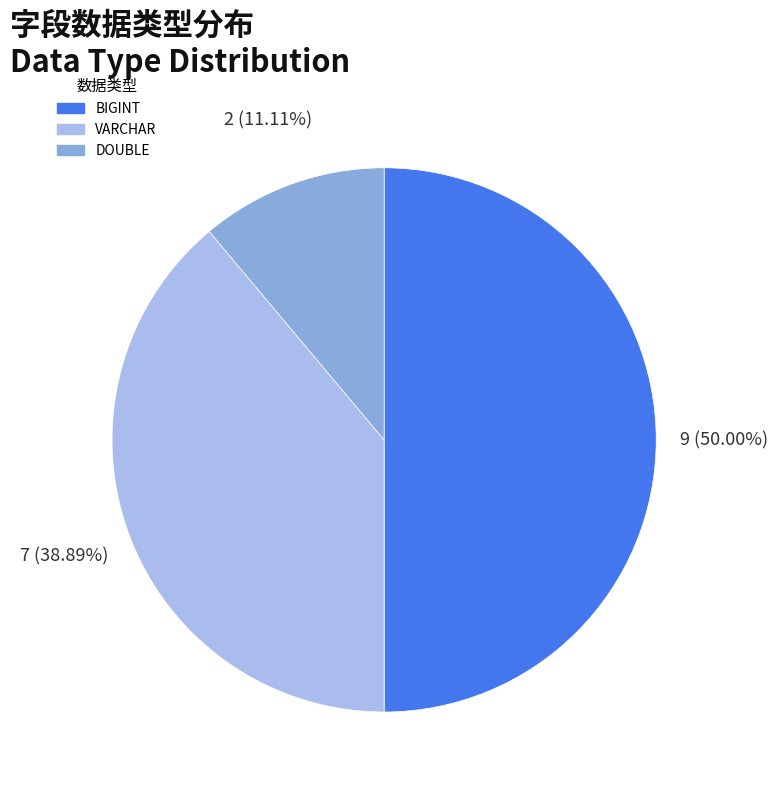

Rank the categories by value from highest to lowest.

BIGINT, VARCHAR, DOUBLE